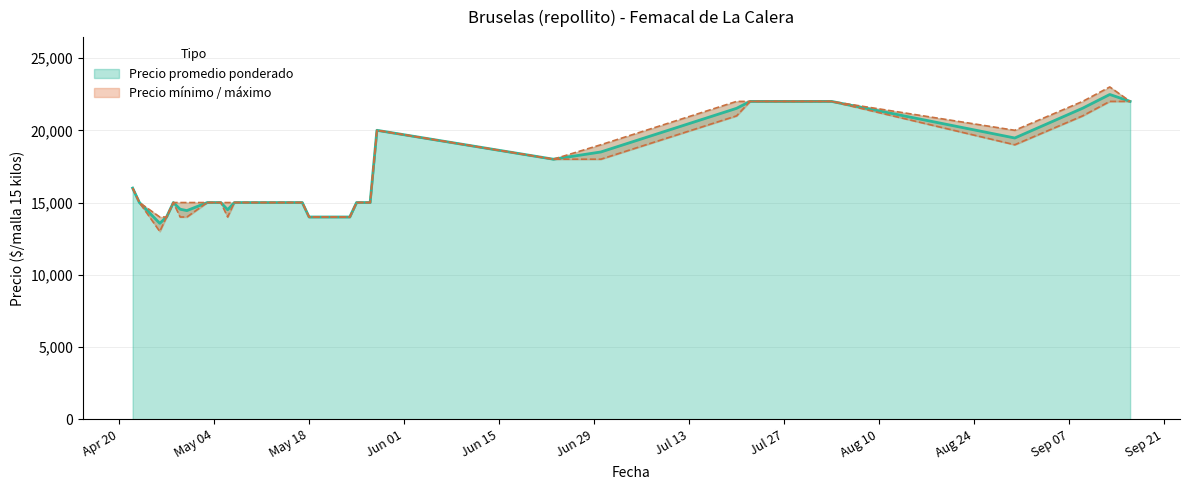

What is the label of the 27th point from the left?

2021-07-22